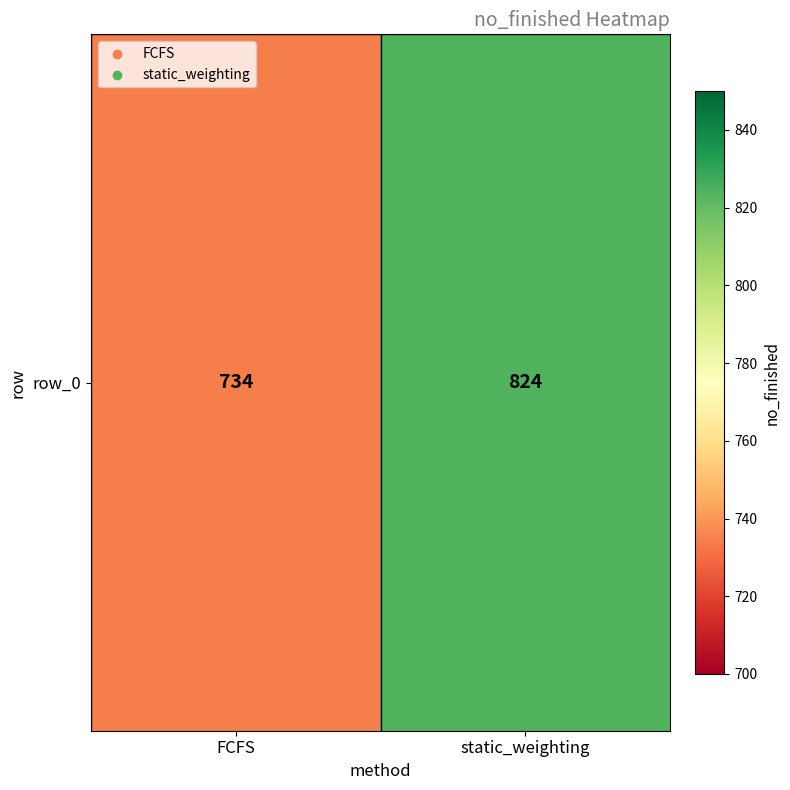

Reading right to left, what are all the values shown in this chart?

824	734